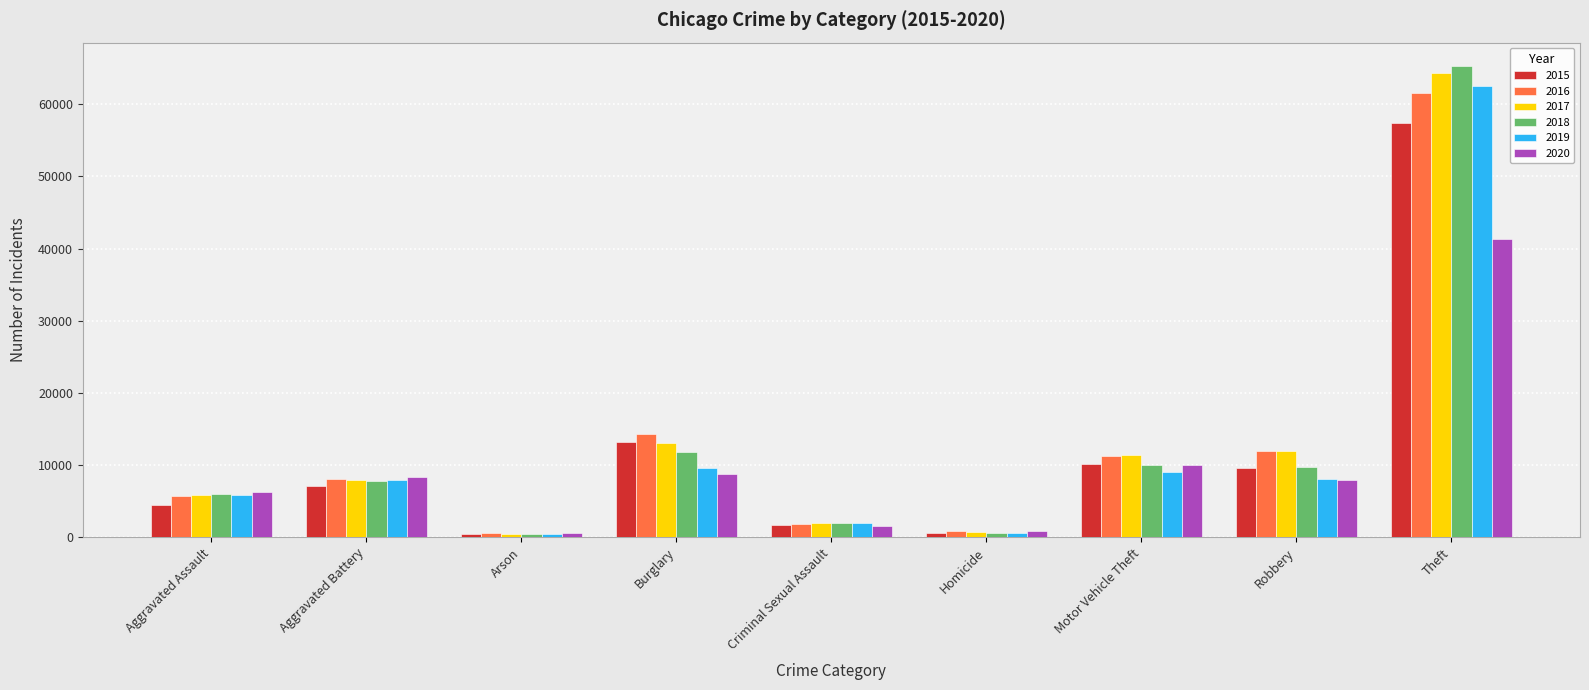

At which category is the sum across all series the highest?

Theft